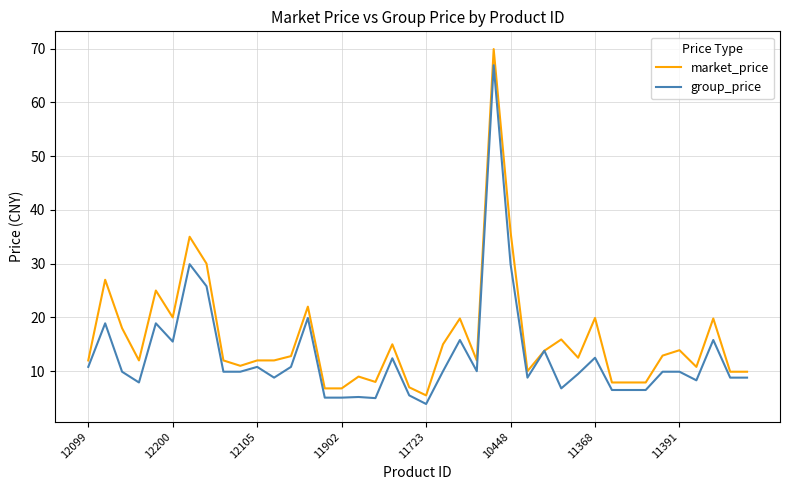

Rank the series by their maximum value, from lowest to highest.

group_price, market_price